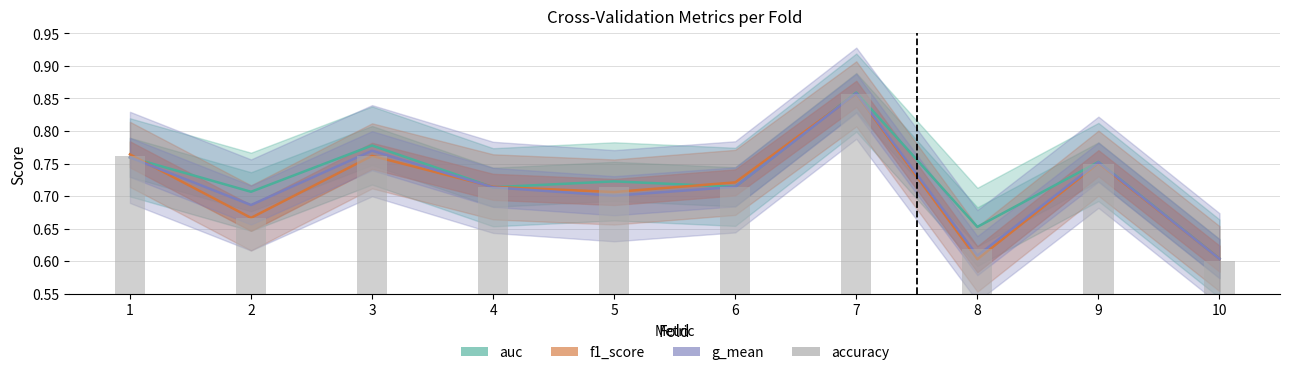

What is the total value across all series at 7?

3.4